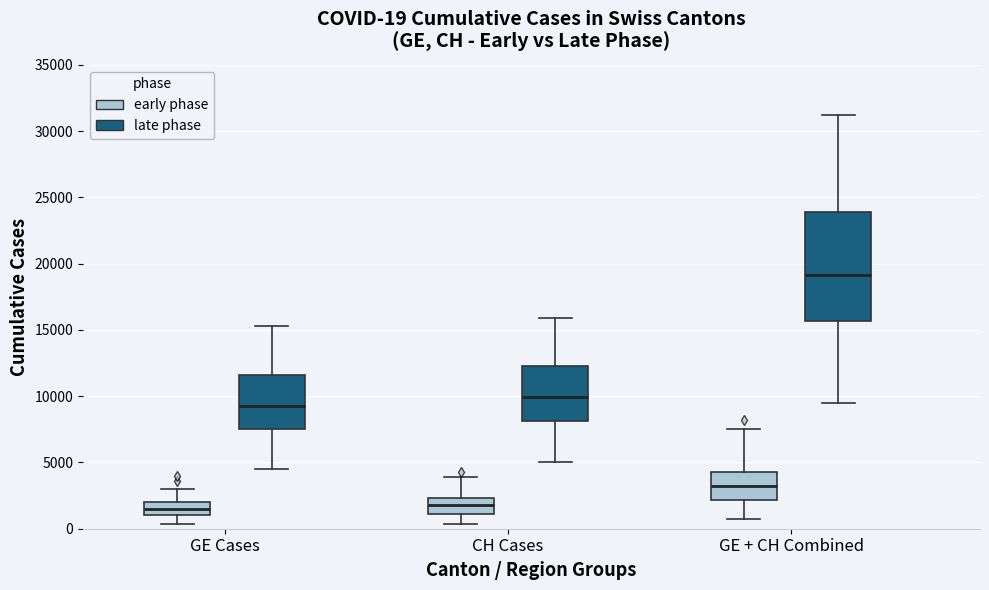

Comparing the boxes themselves (not the whiskers), which one is the tallest?

GE + CH Combined (late phase)